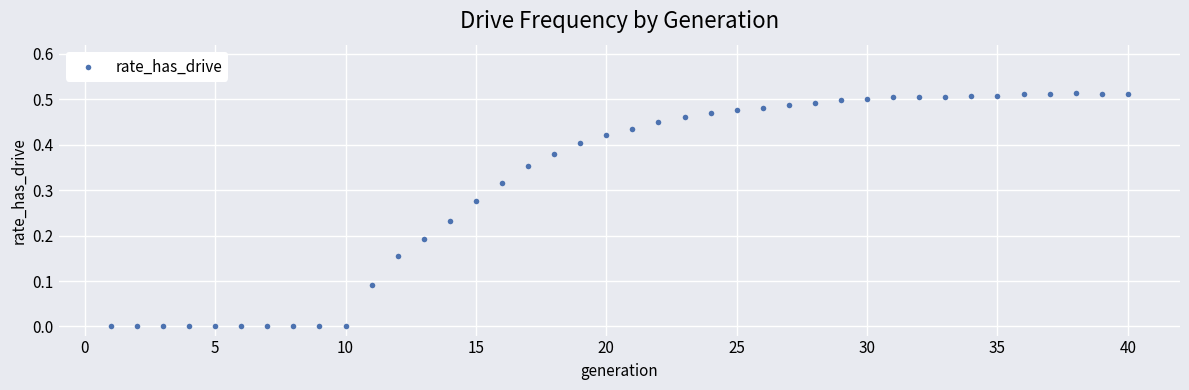

What is the range of X values (max minus min)?

39.0